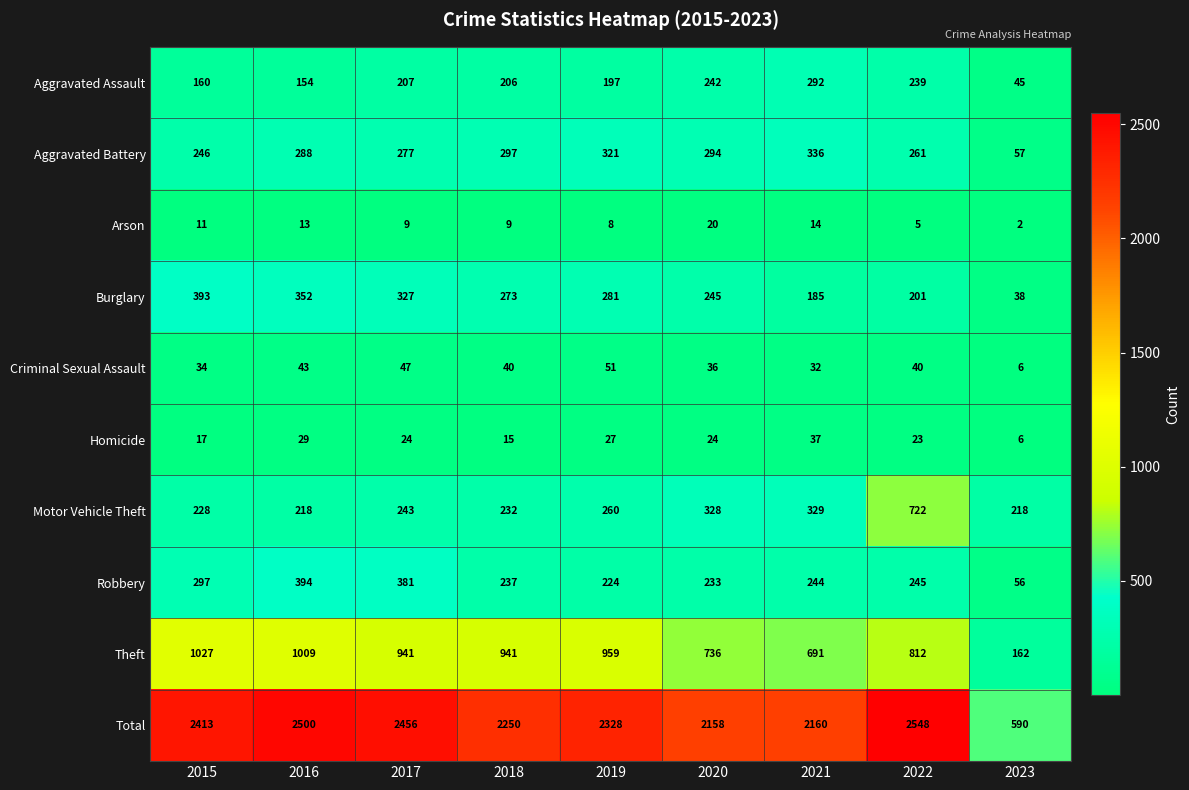

At which category is the sum across all series the highest?

2022